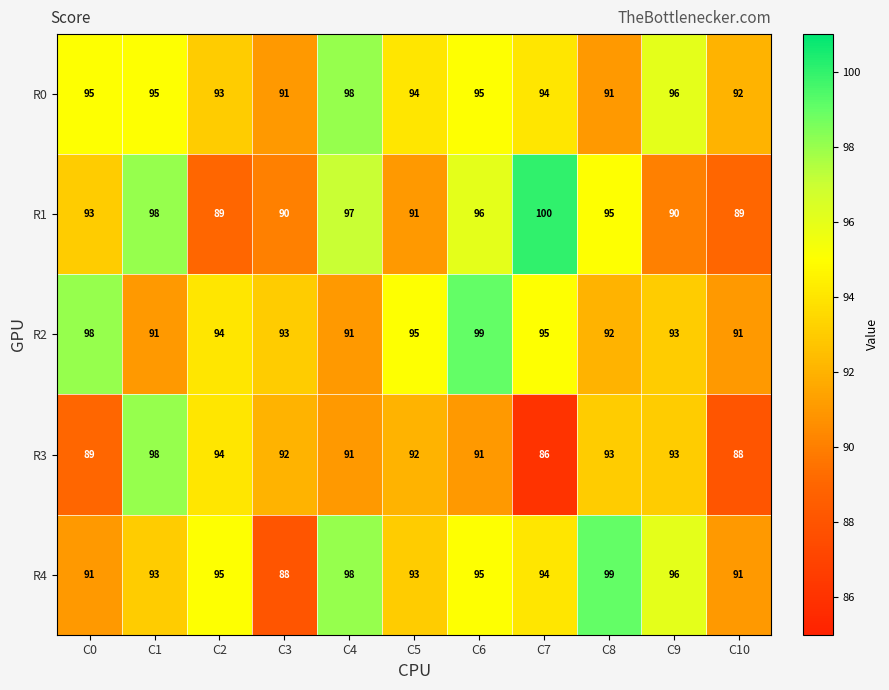

What is the minimum value for R1?

89